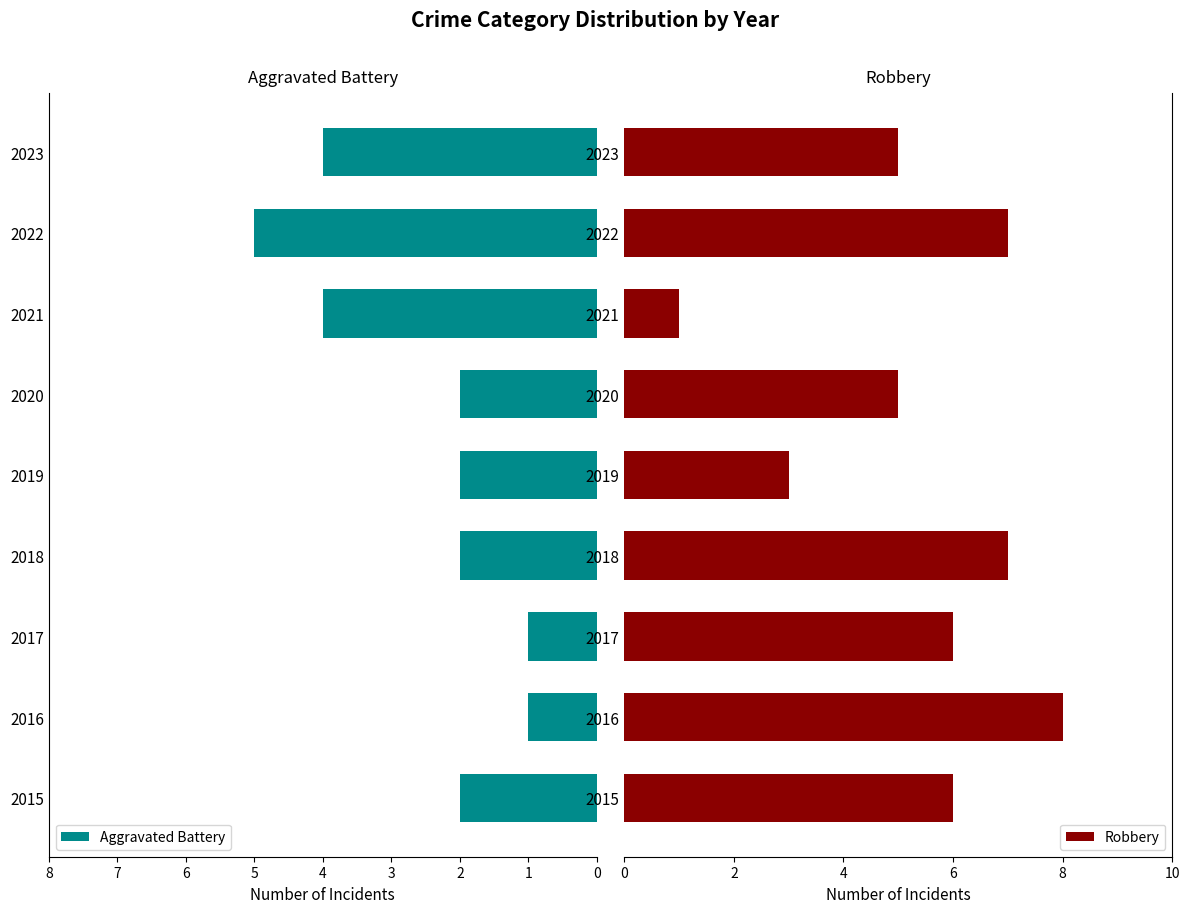

How many bars are there in total?

18